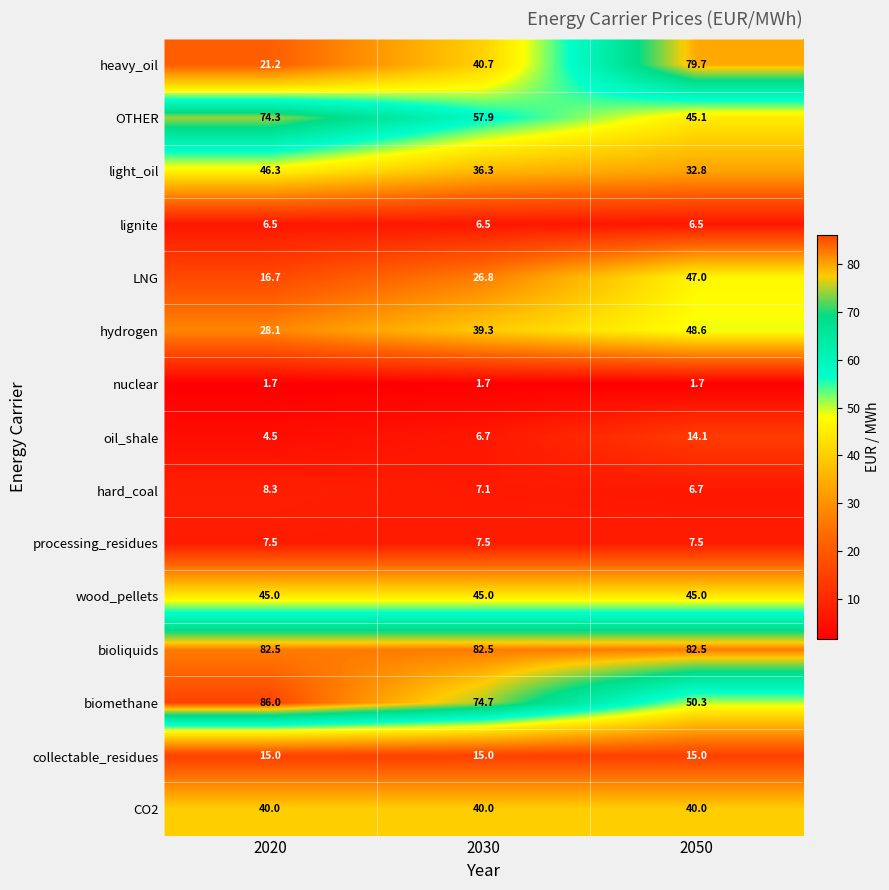

Where is hydrogen nearest to the value 38?

2030